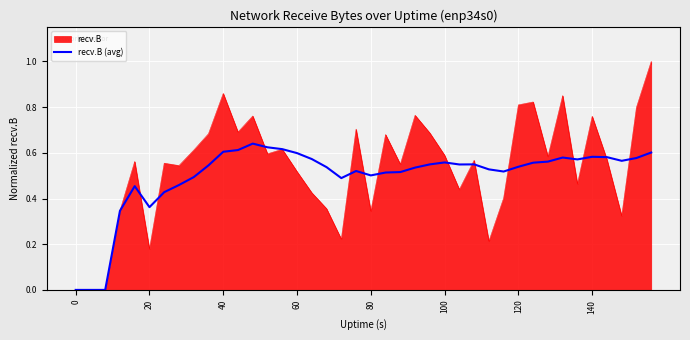

List the series in order of their peak value, highest first.

recv.B, recv.B (avg)